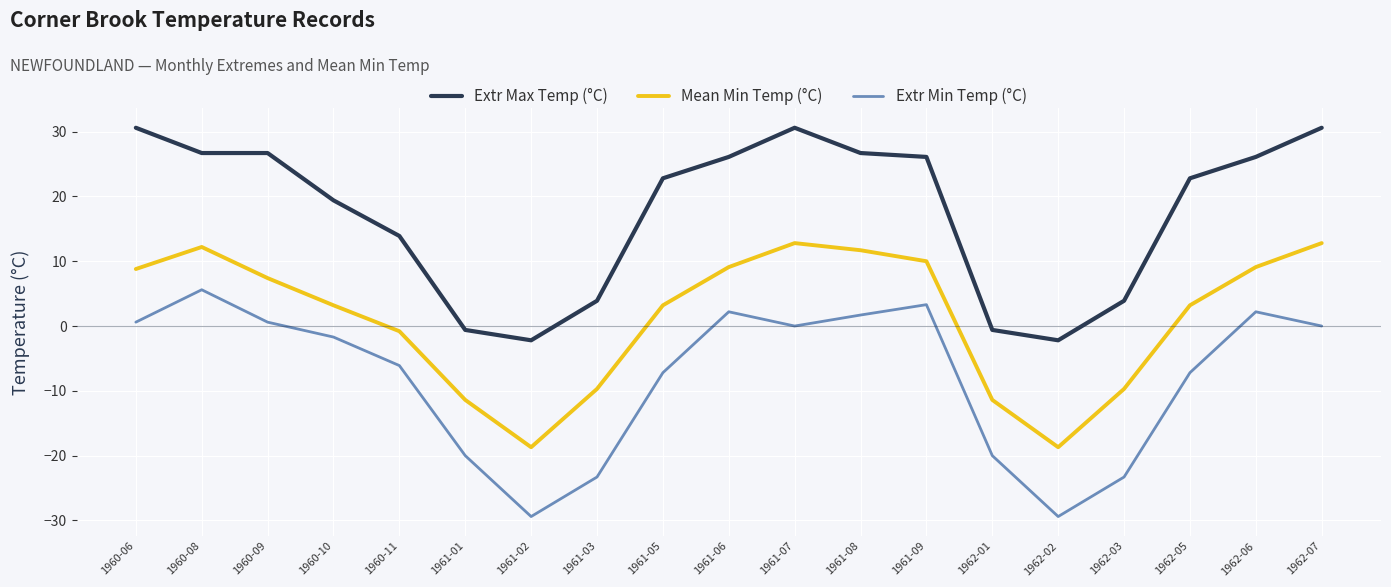

What is the approximate value of Extr Min Temp (°C) at 1961-02?

-29.4